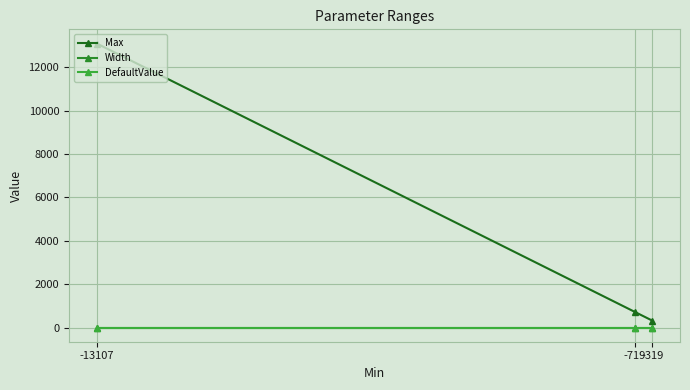

Which label corresponds to the smallest value in the chart?

-319